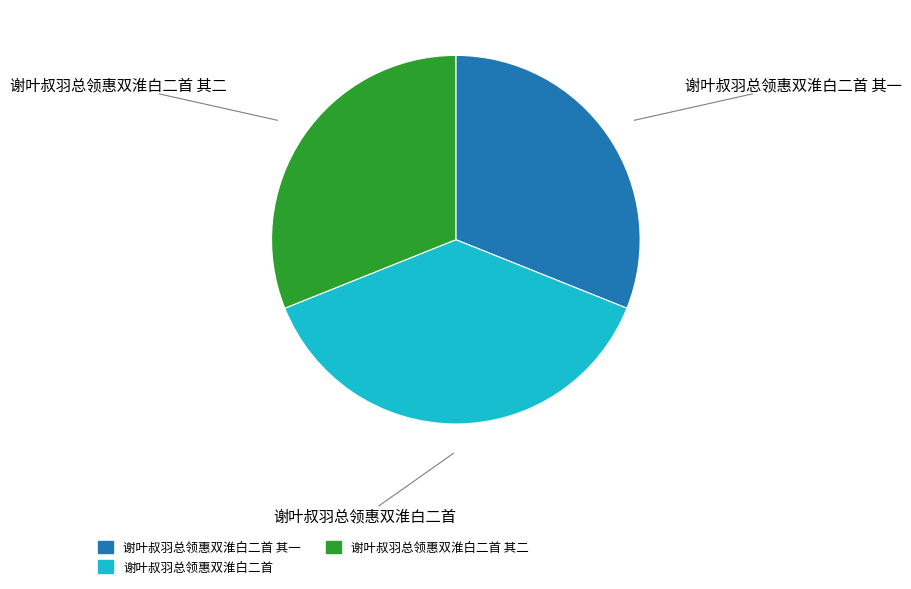

Is there a majority slice in this chart?

No